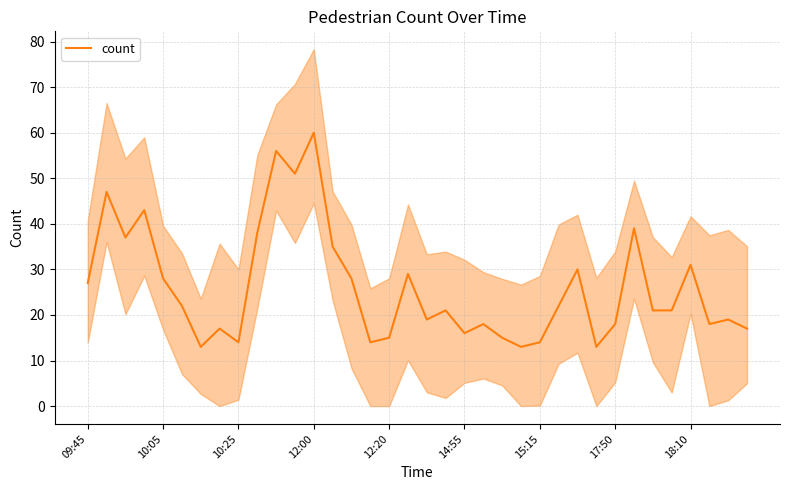

What is the ratio of the value at 11 to the value at 9?

1.3